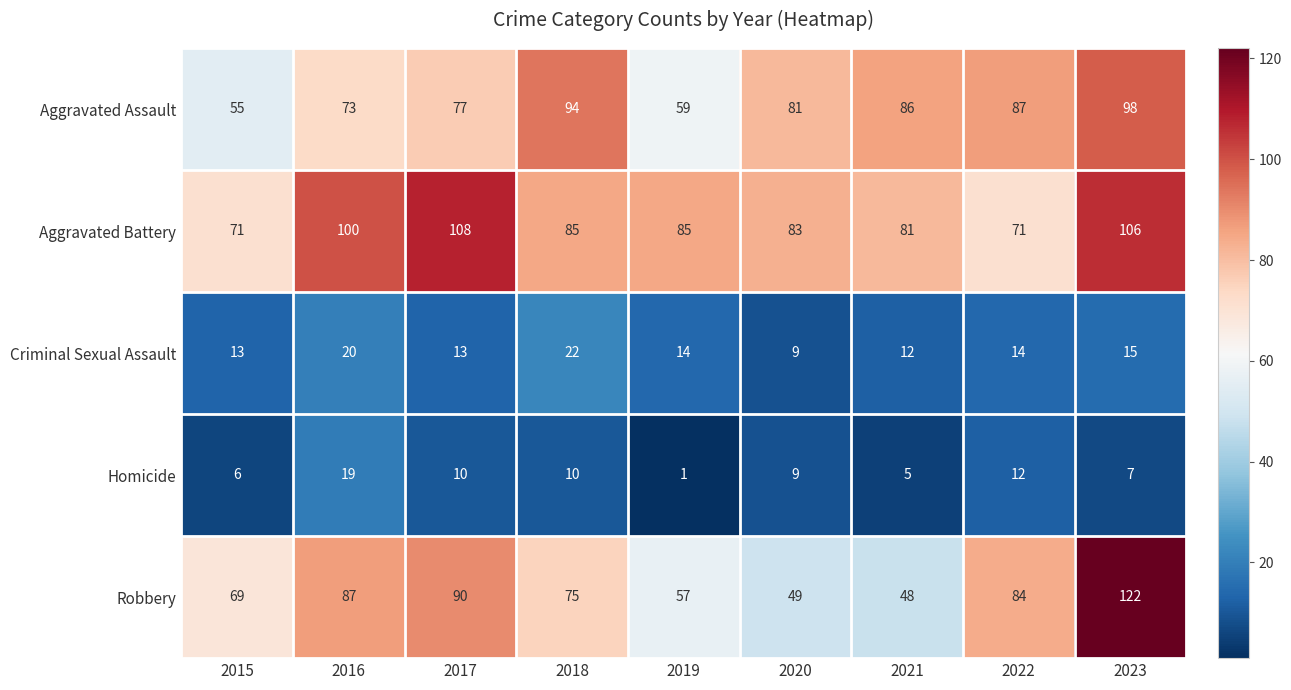

True or false: Aggravated Battery has a value of 15 at 2022.

False